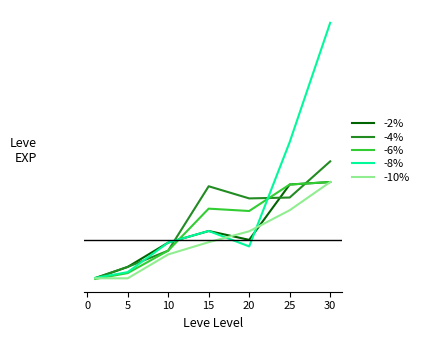

What are all the series names shown in the legend?

-2%, -4%, -6%, -8%, -10%